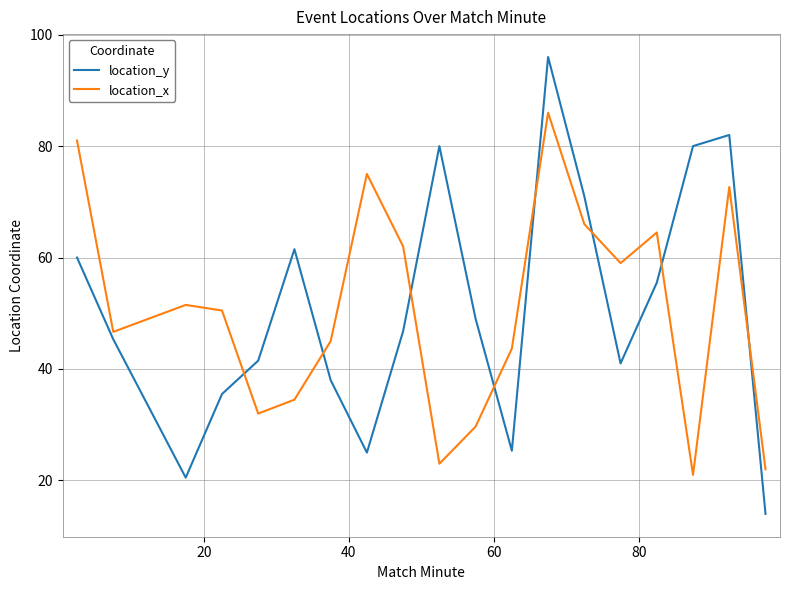

Which series has the largest range (max minus min)?

location_y